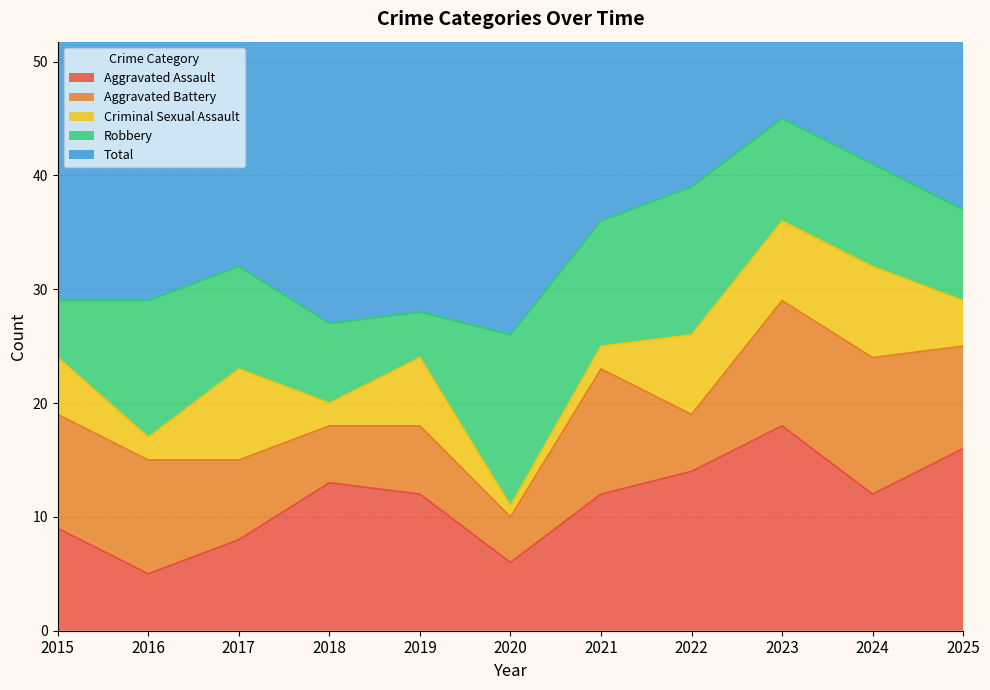

Does the chart display data point markers on the line(s)?

No